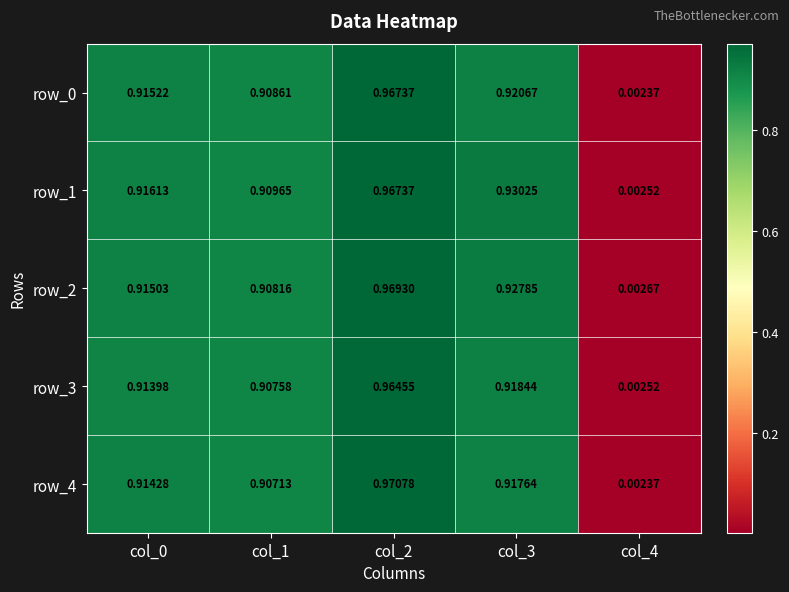

What is the difference between the maximum and second lowest values in the row_4 series?

0.1